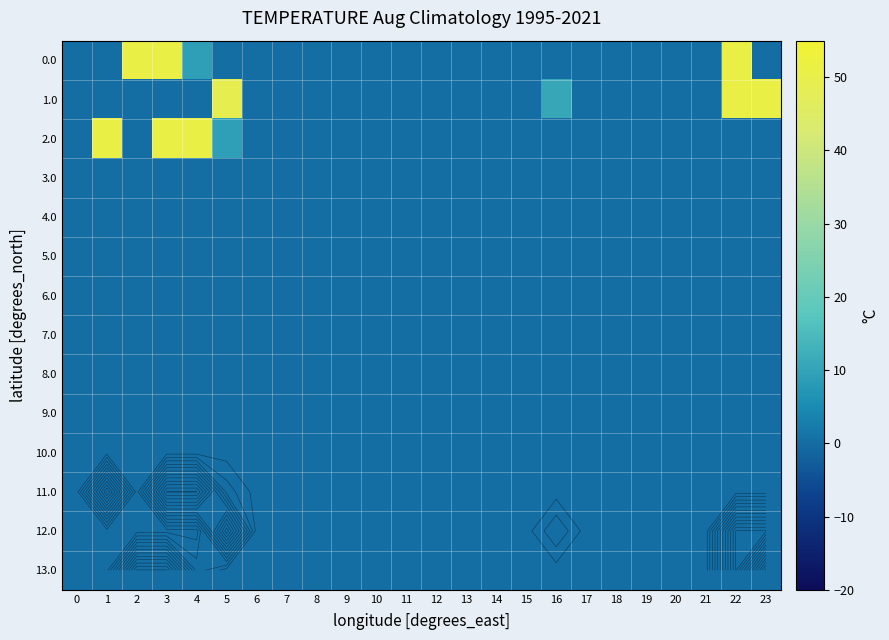

True or false: 4.0 has a value of 0.0 at 1.

True